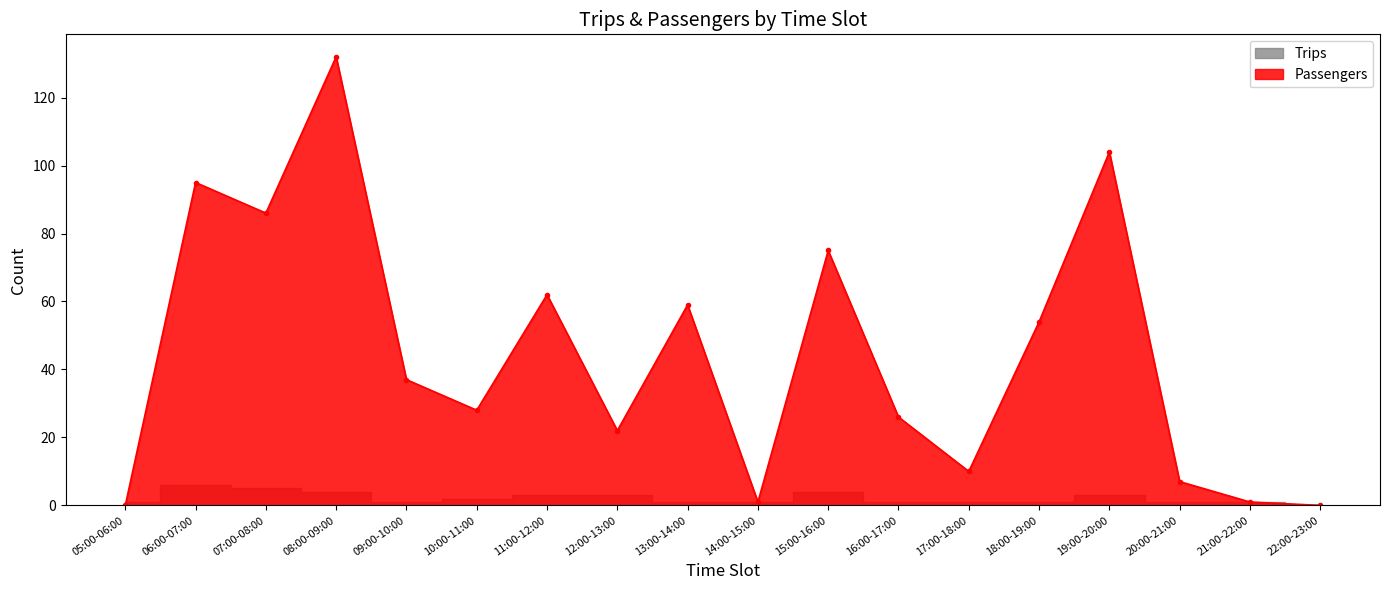

True or false: Passengers has a value of 86 at 07:00-08:00.

True